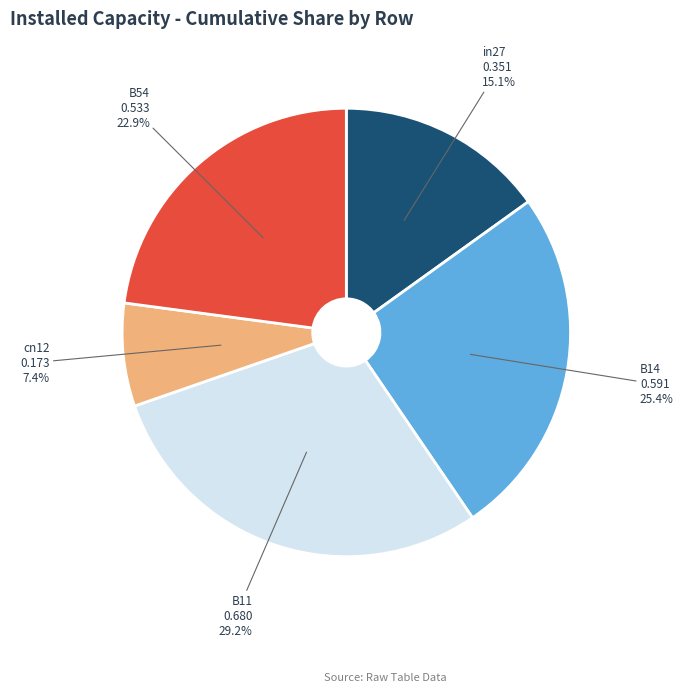

True or false: B11 accounts for 23% of the total.

False